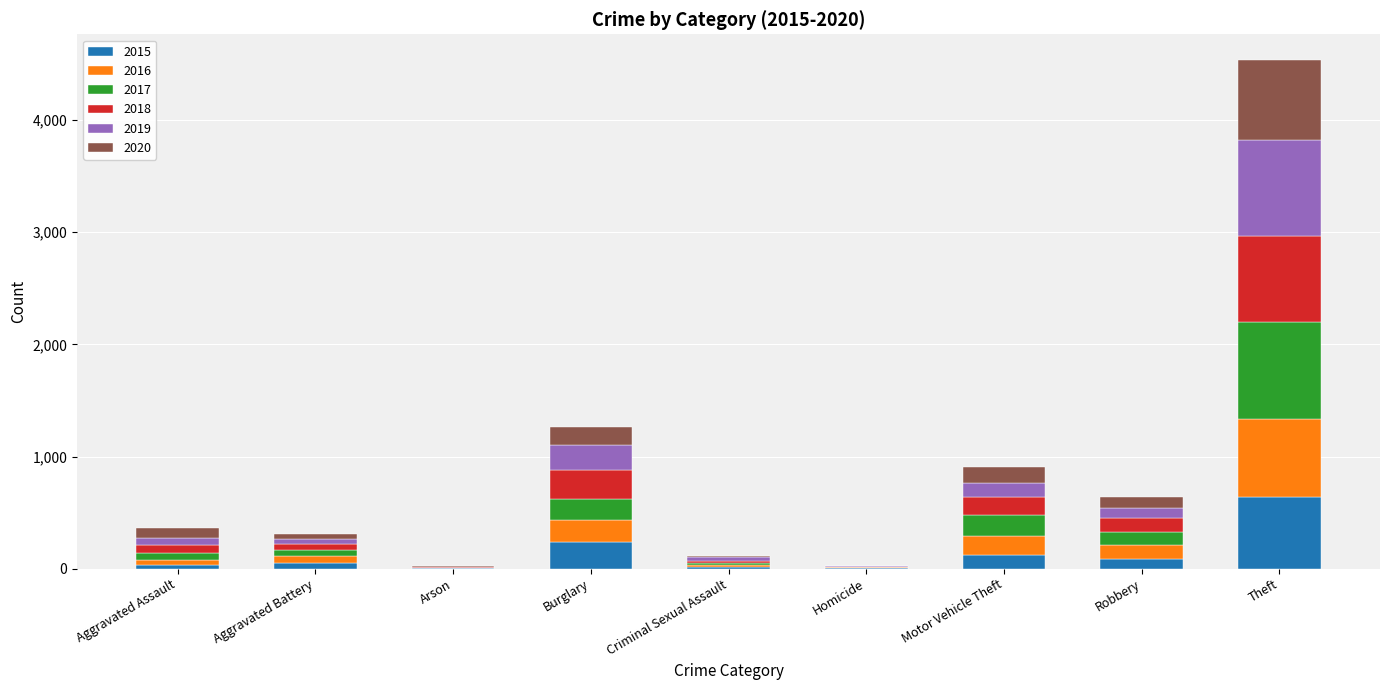

At which label does 2015 reach its peak?

Theft